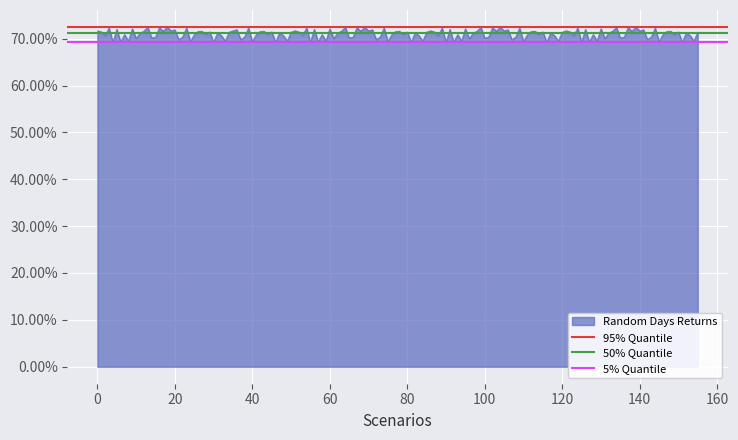

Is it true that 95% Quantile equals 0.7 at 0?

True